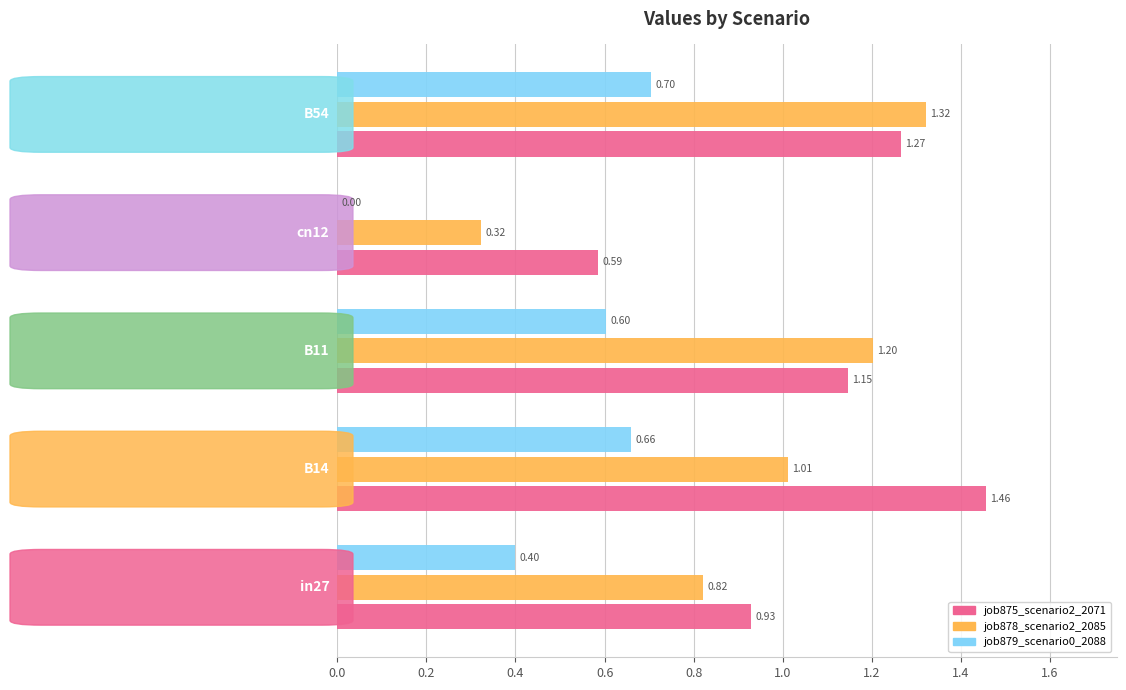

What is the sum of all job875_scenario2_2071 values?

5.4